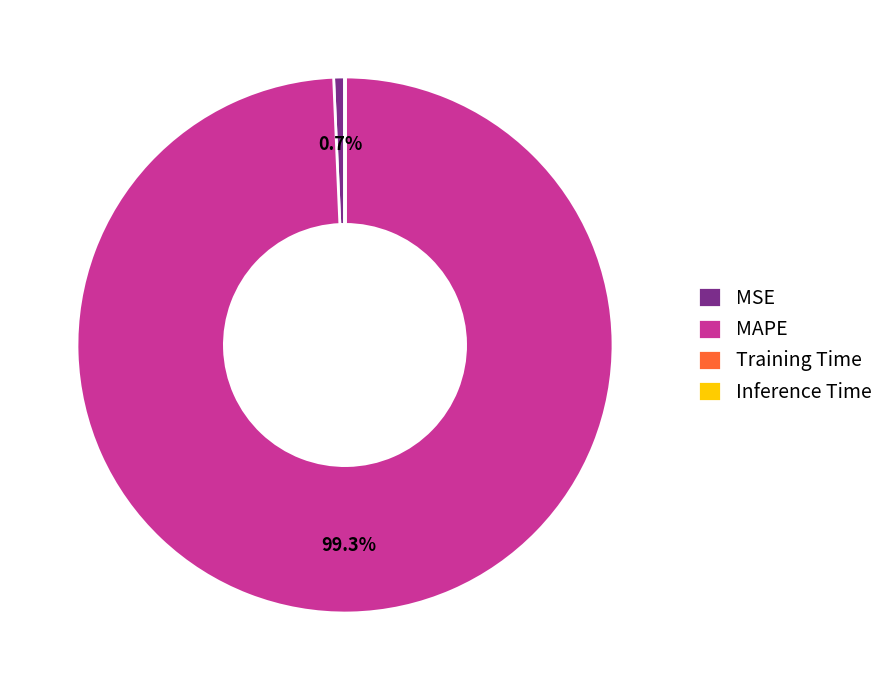

Approximately how many times larger is the value at MAPE compared to MSE?

146.6